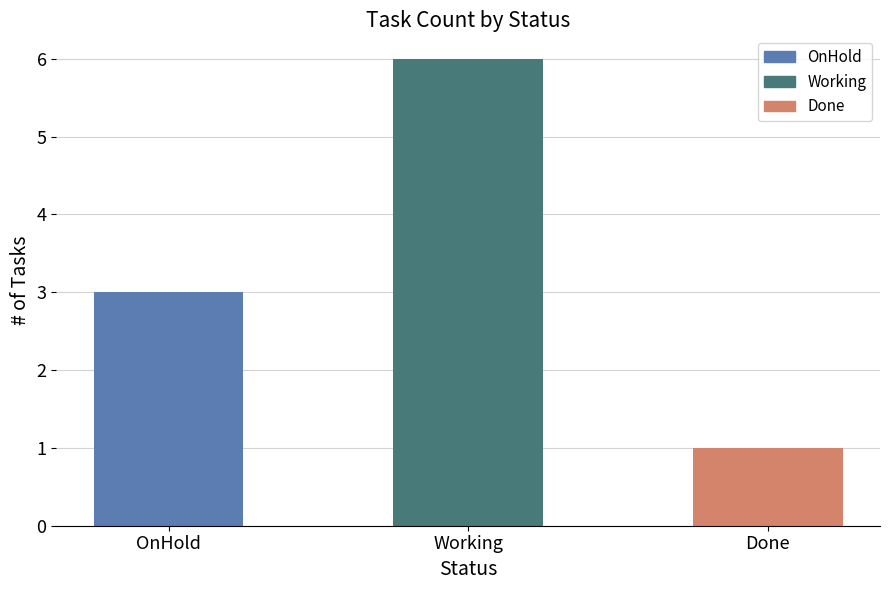

What is the sum of all values?

10